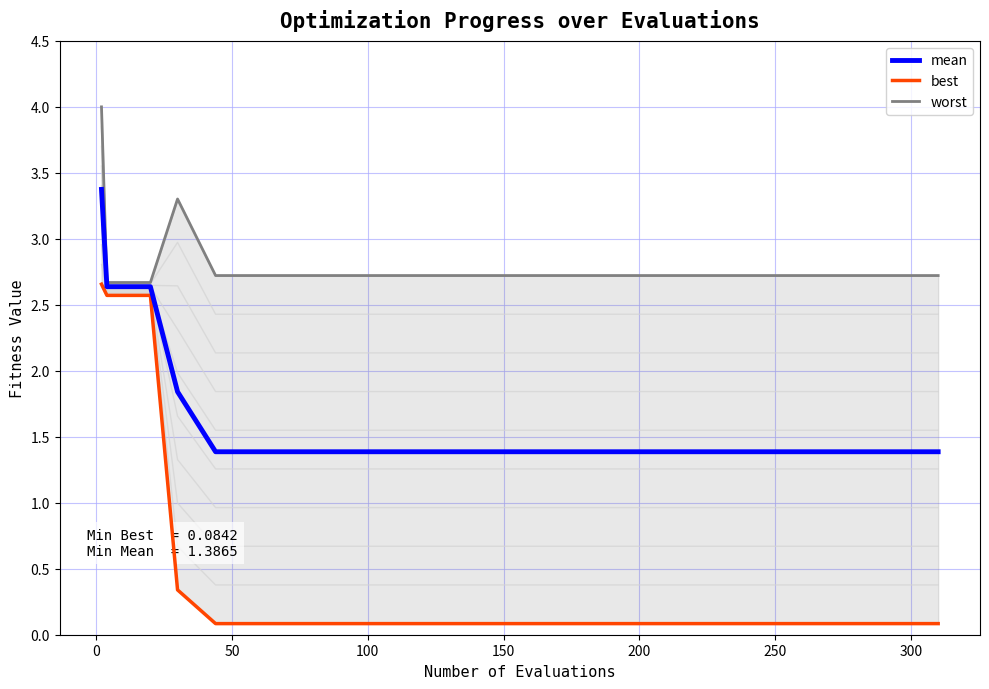

What is the lowest value of the mean series?

1.4